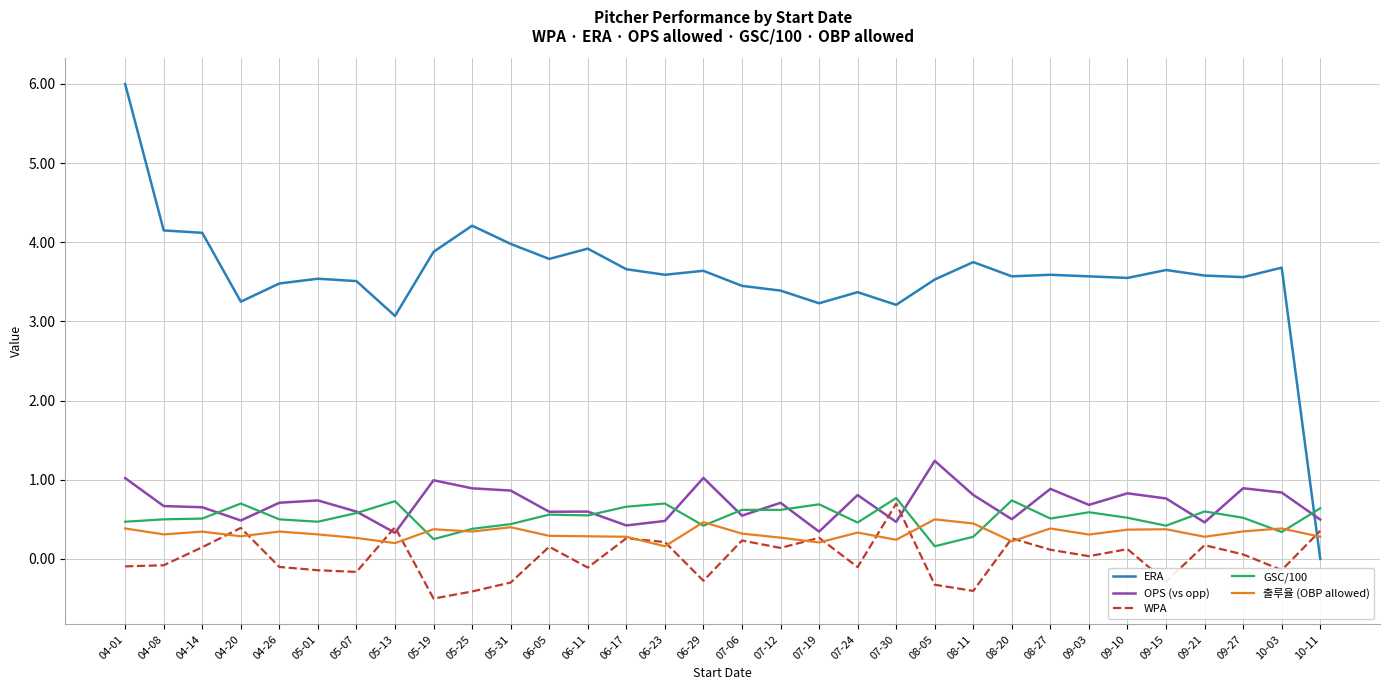

What is the maximum value for OPS (vs opp)?

1.2